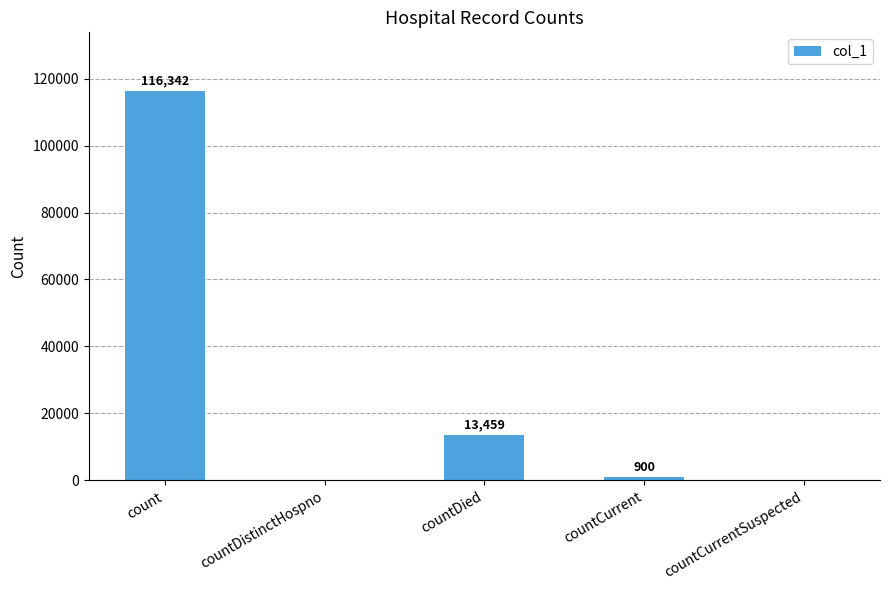

Are the bars horizontal?

No